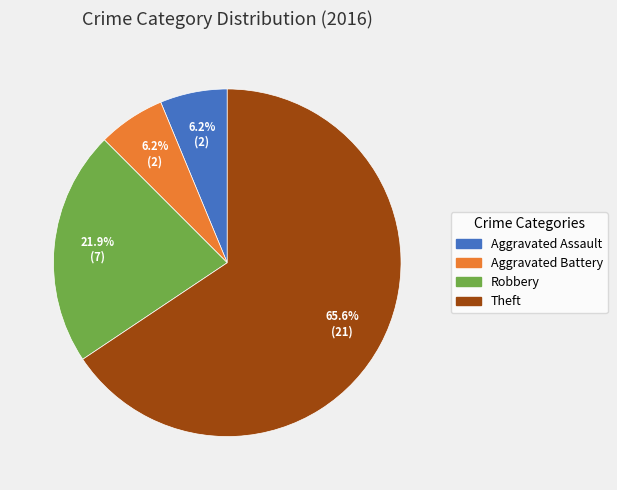

Is it true that Theft is 66% of the pie?

True